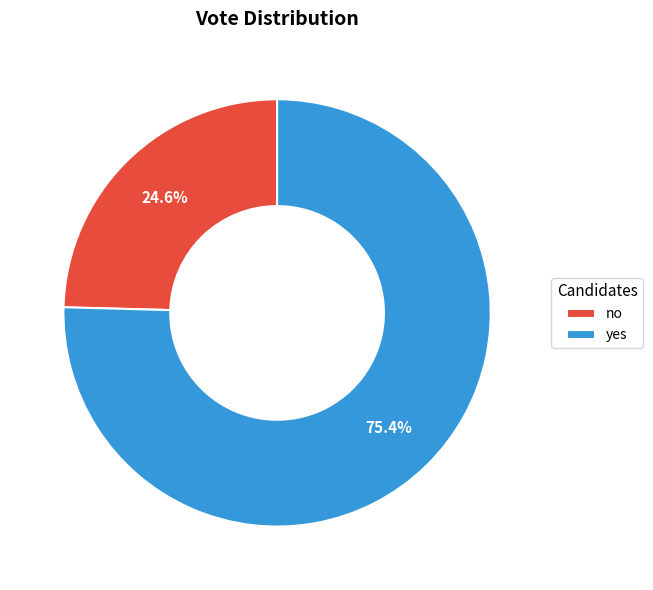

To the nearest percent, what is the difference between the largest and smallest slice percentages?

51%